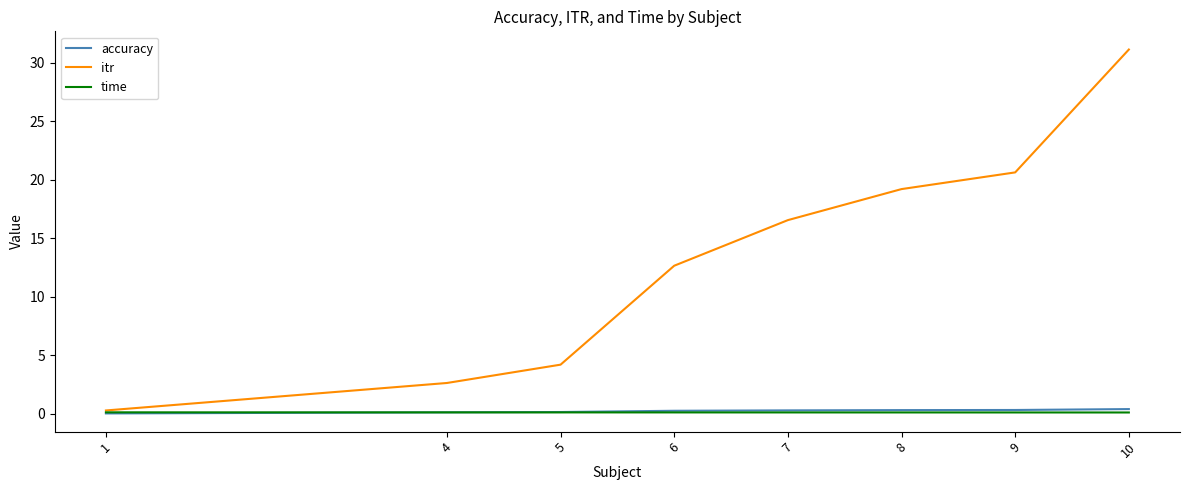

Rank the categories by itr value from highest to lowest.

10, 9, 8, 7, 6, 5, 4, 1